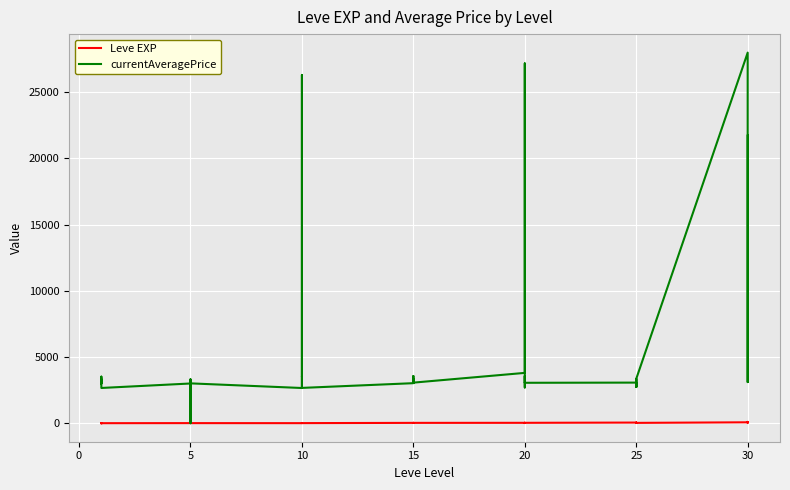

Does the chart display data point markers on the line(s)?

No